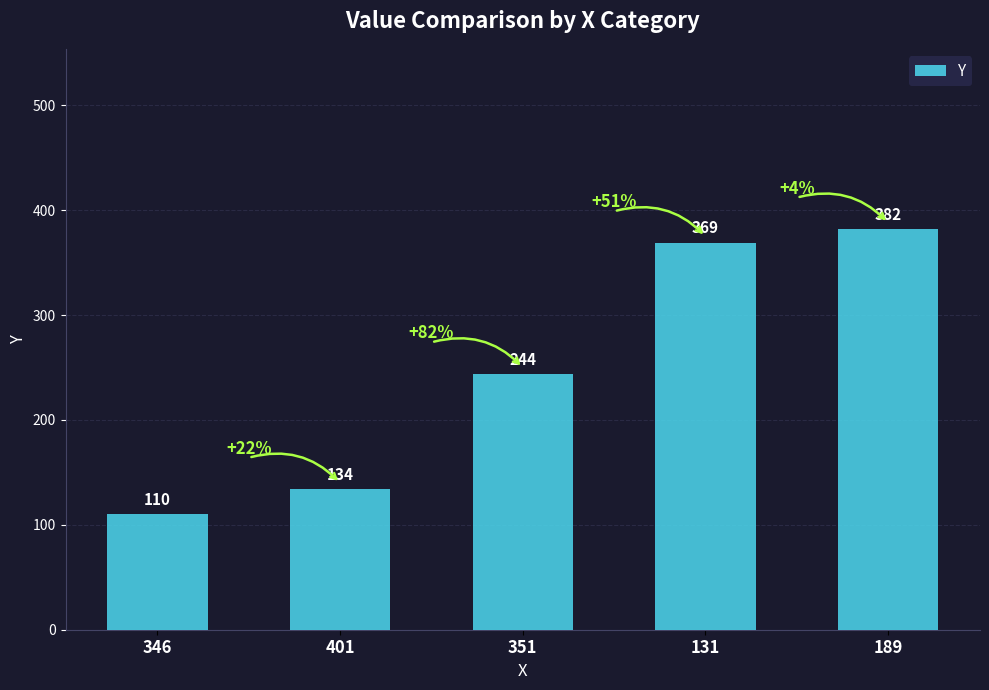

True or false: the data shows 244 at 351.

True